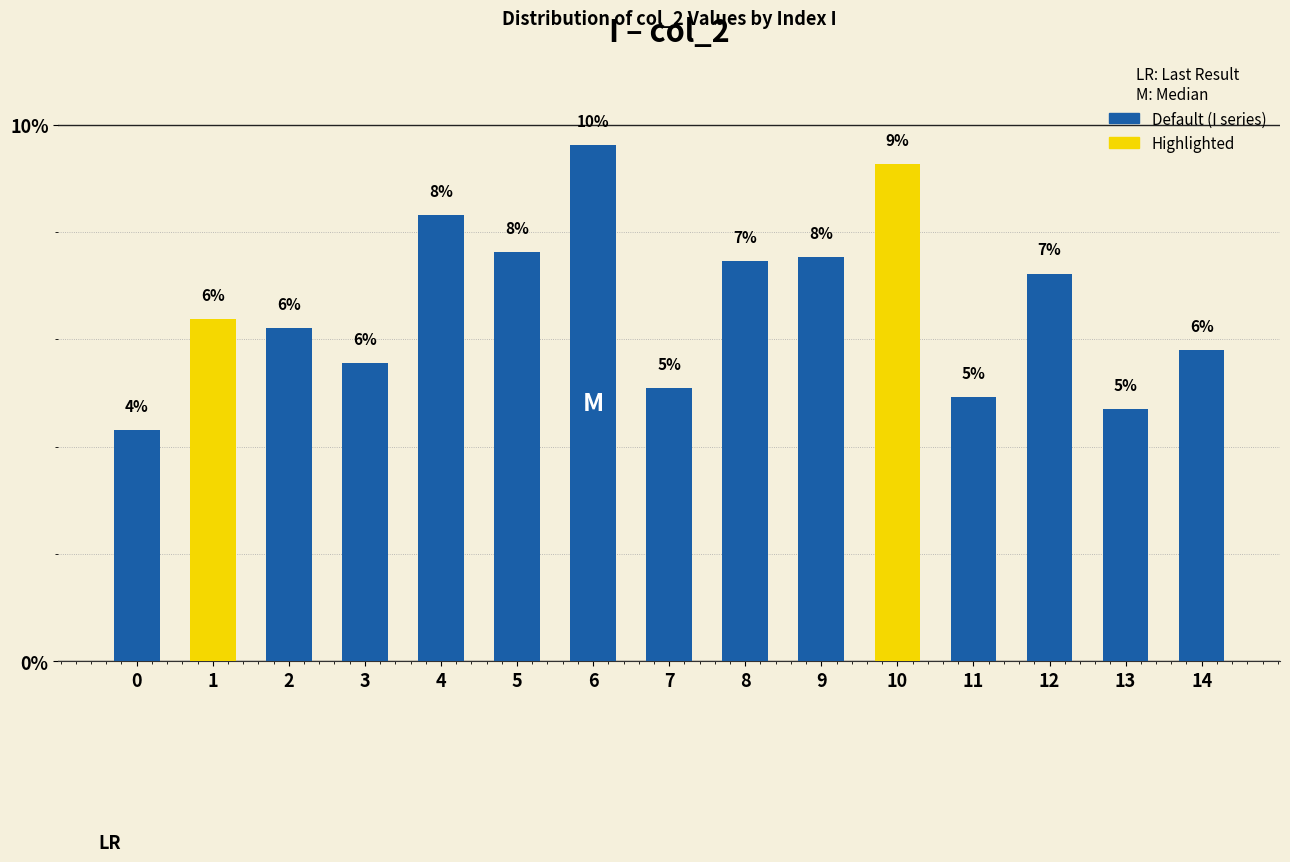

Does the chart contain any negative values?

No